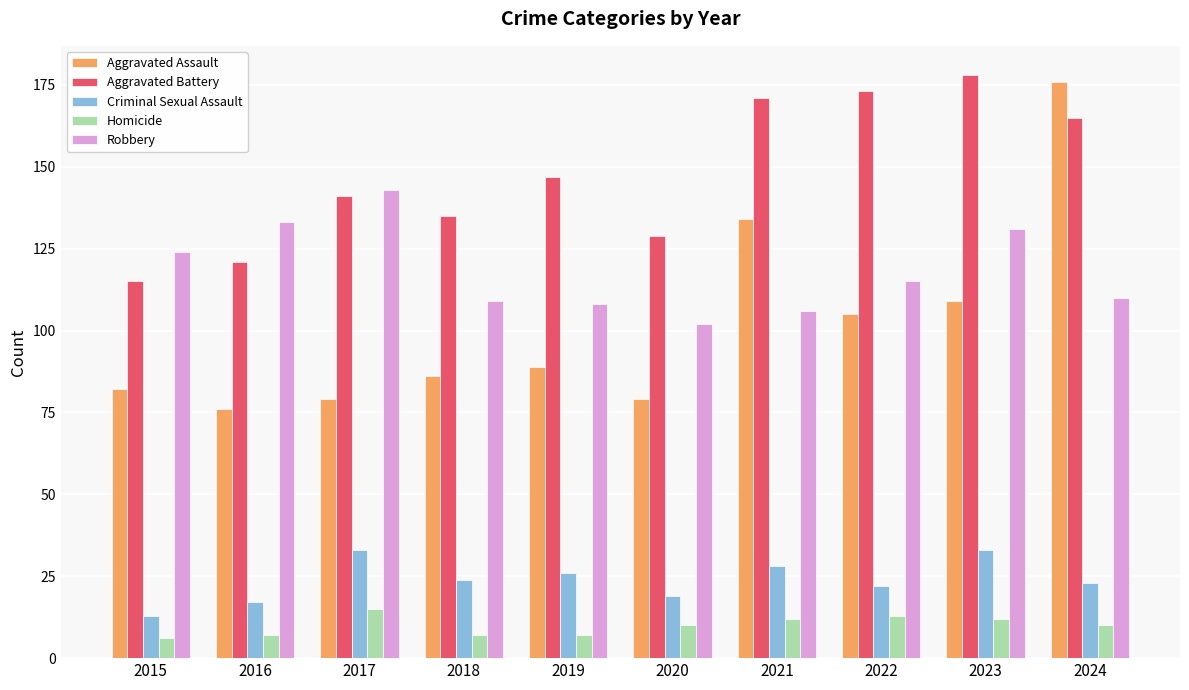

How many bars are there in each group?

5